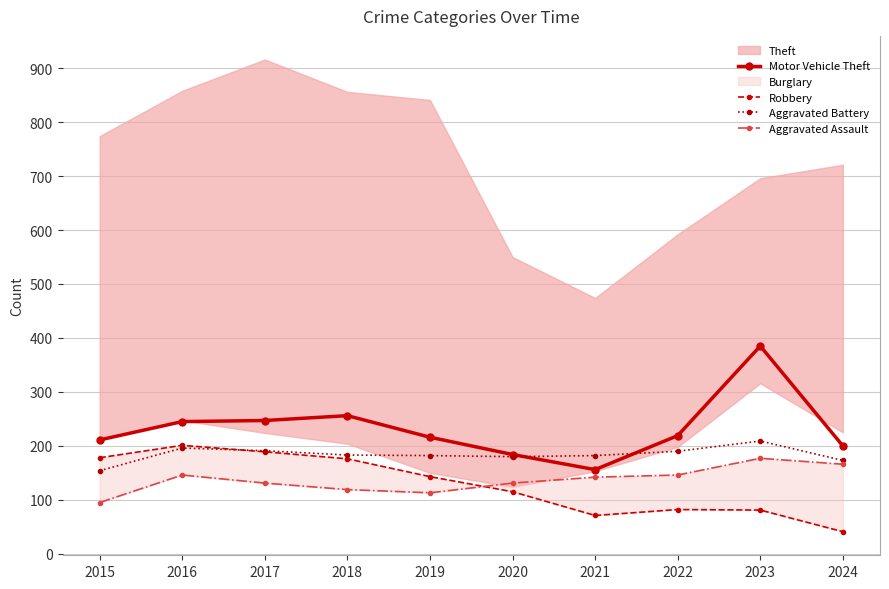

Which series changed the most between 2020 and 2023?

Motor Vehicle Theft